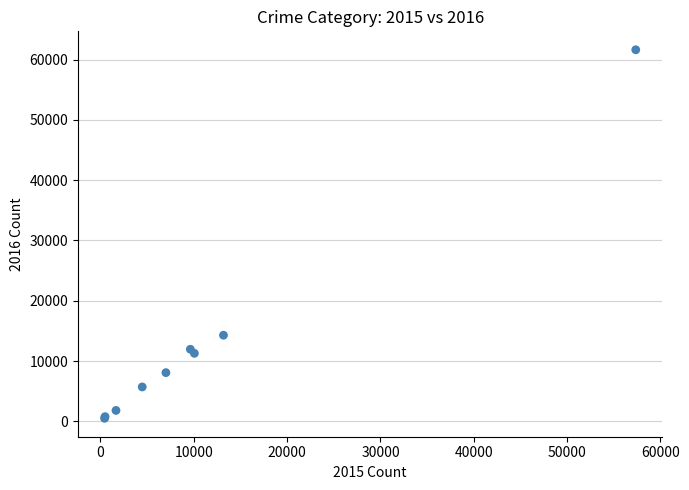

What Y value in the scatter plot is closest to 31067?

14289